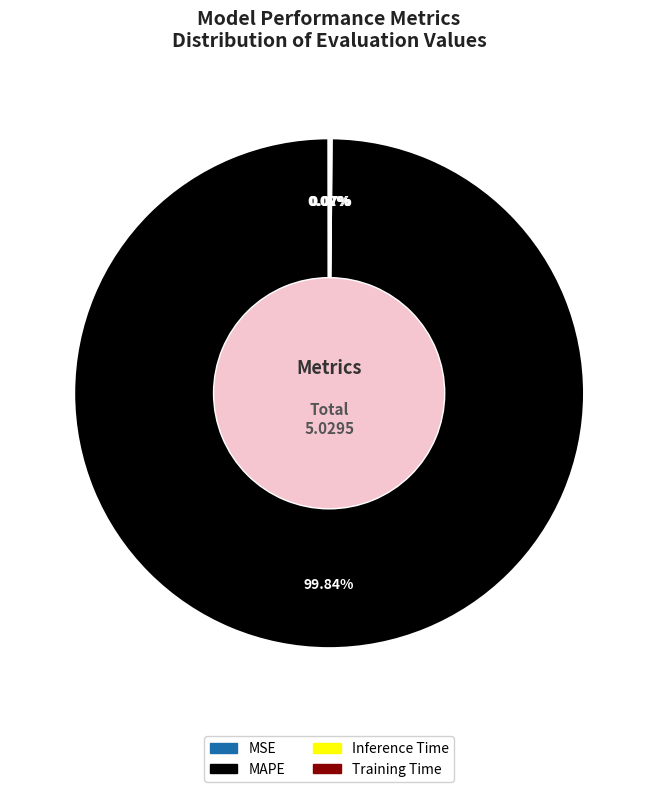

Which category has the biggest portion of the pie?

MAPE